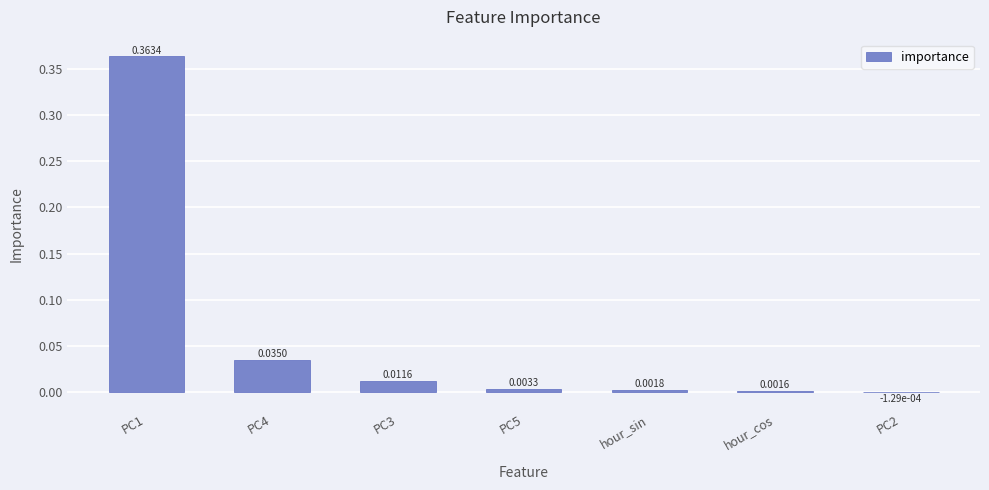

What is the change in value from PC1 to hour_sin?

-0.4